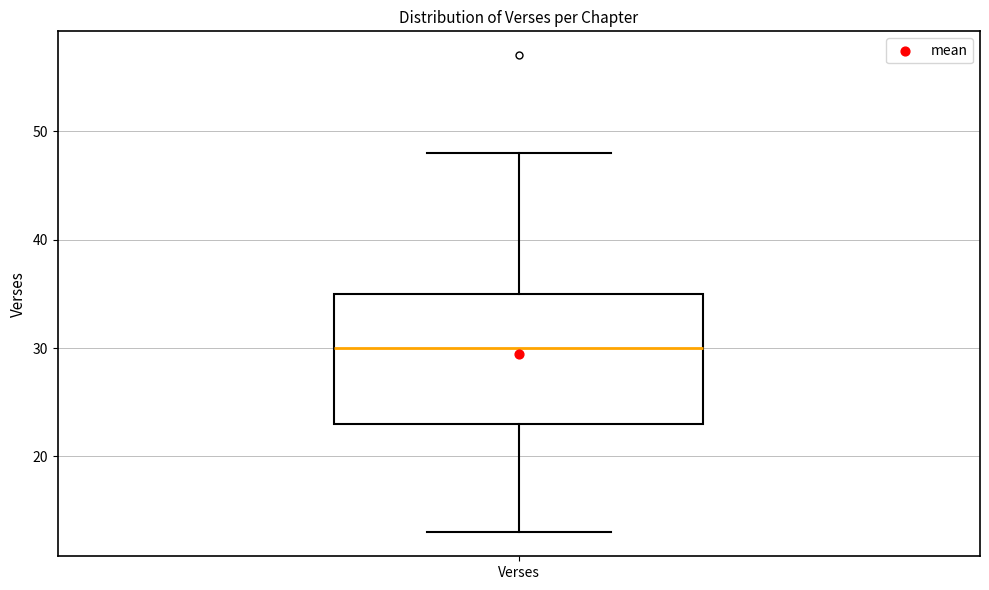

Where does the lower whisker of the box for Verses end on the y-axis? The values are not printed on the chart, so give them approximately, as read against the axis.

13